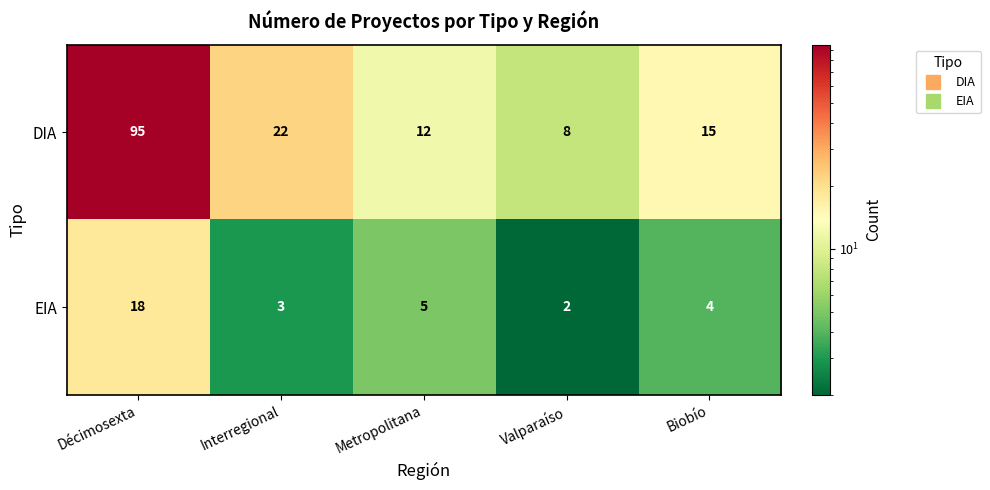

At how many categories does at least one series exceed 67?

1